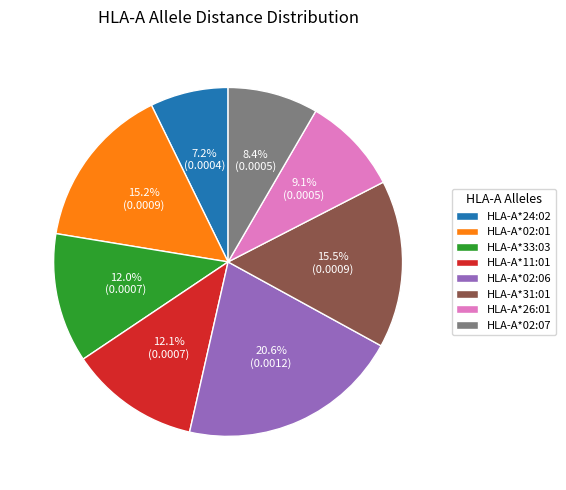

Which slice is the smallest?

HLA-A*24:02